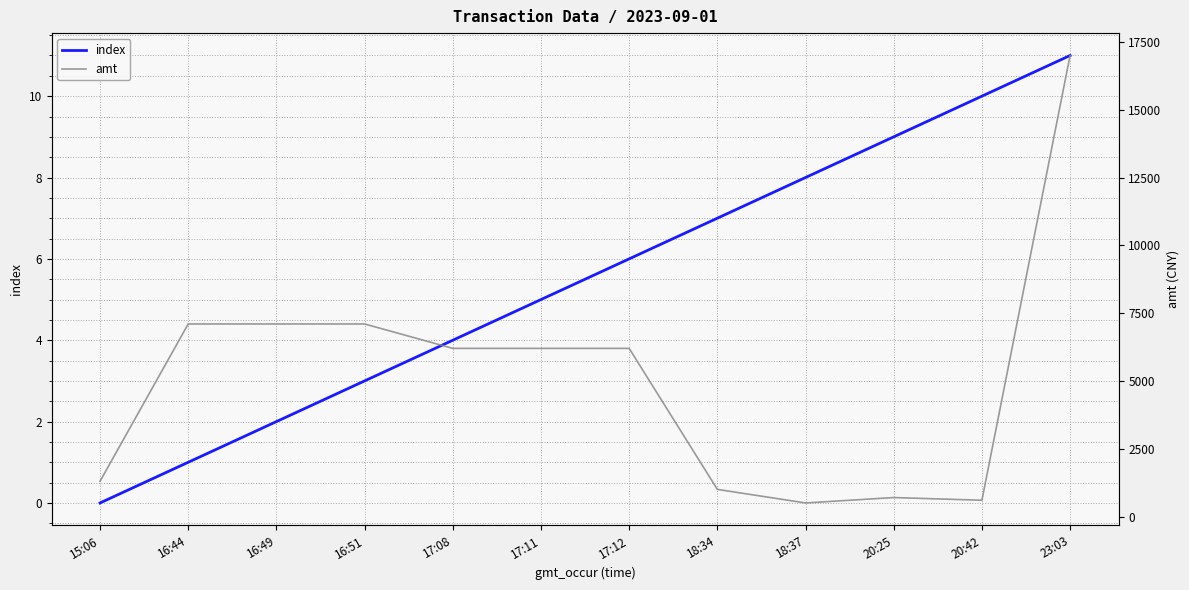

What is the maximum value shown in the chart?

17000